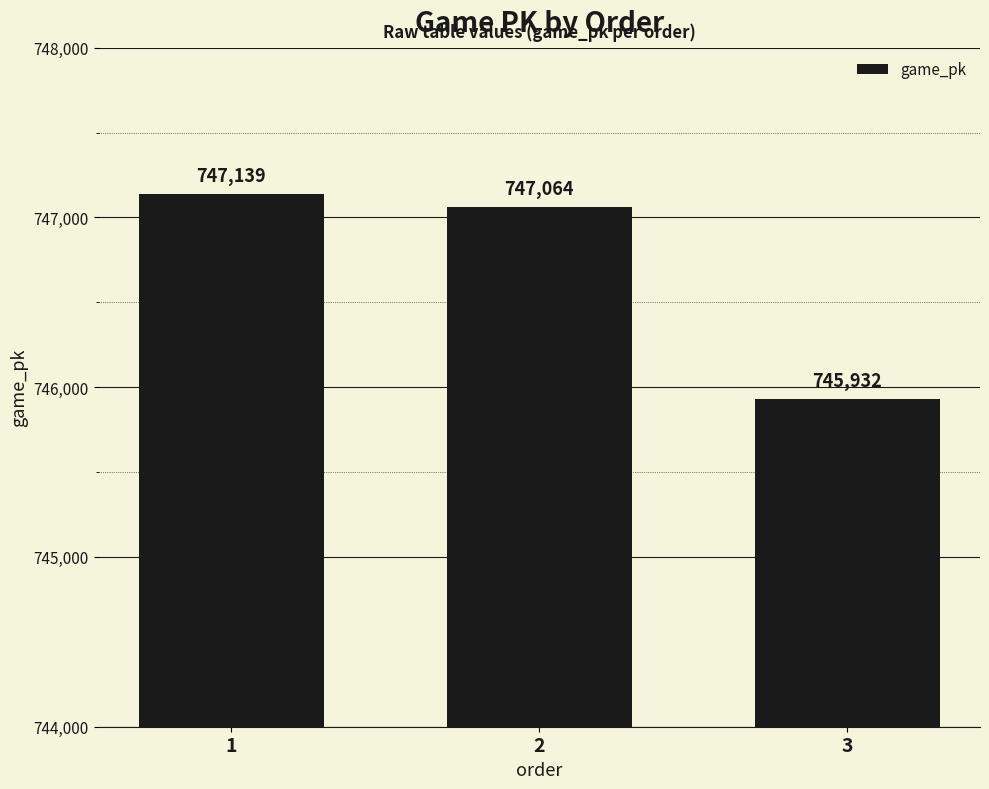

List the labels in order of value, smallest first.

3, 2, 1